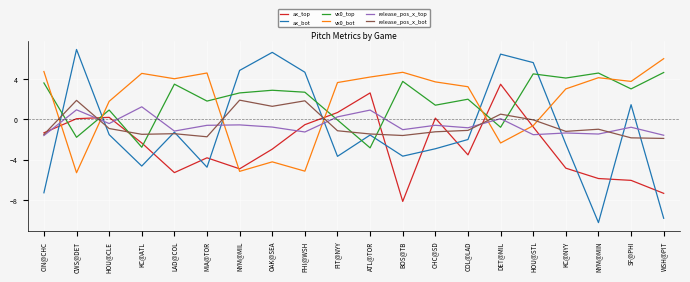

In release_pos_x_top, how many points are higher than both neighbors (excluding endpoints)?

8